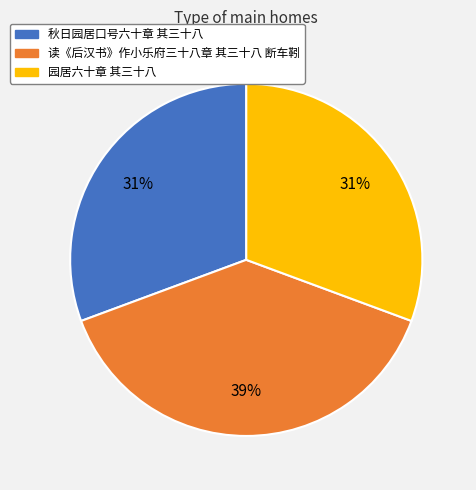

How many slices are in this pie chart?

3